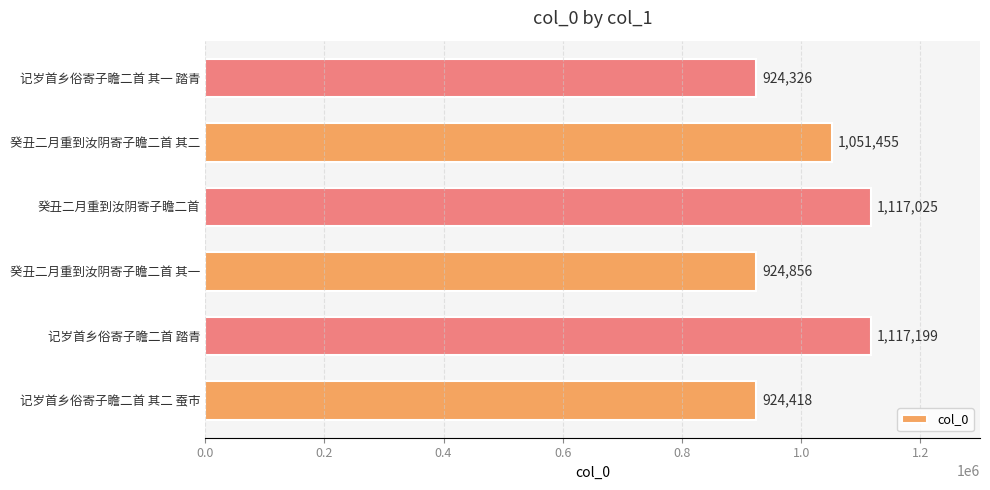

What is the change in value from 癸丑二月重到汝阴寄子瞻二首 to 记岁首乡俗寄子瞻二首 其一 踏青?

-192699